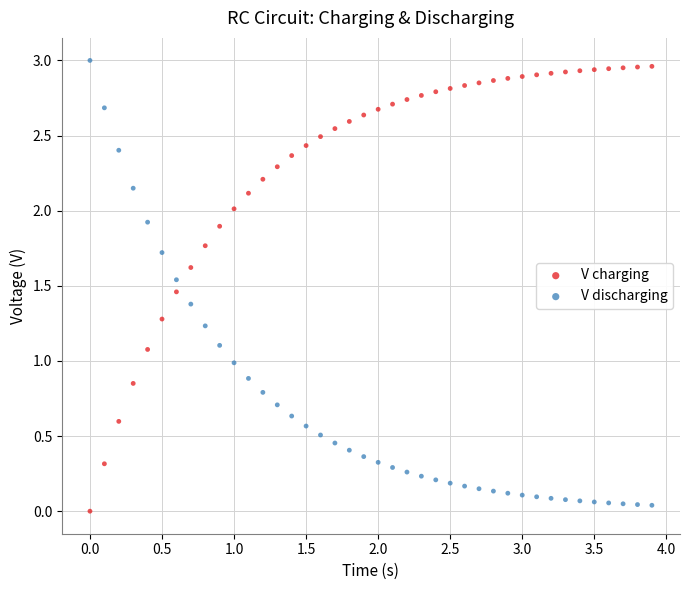

Which series contains the highest Y value?

V discharging